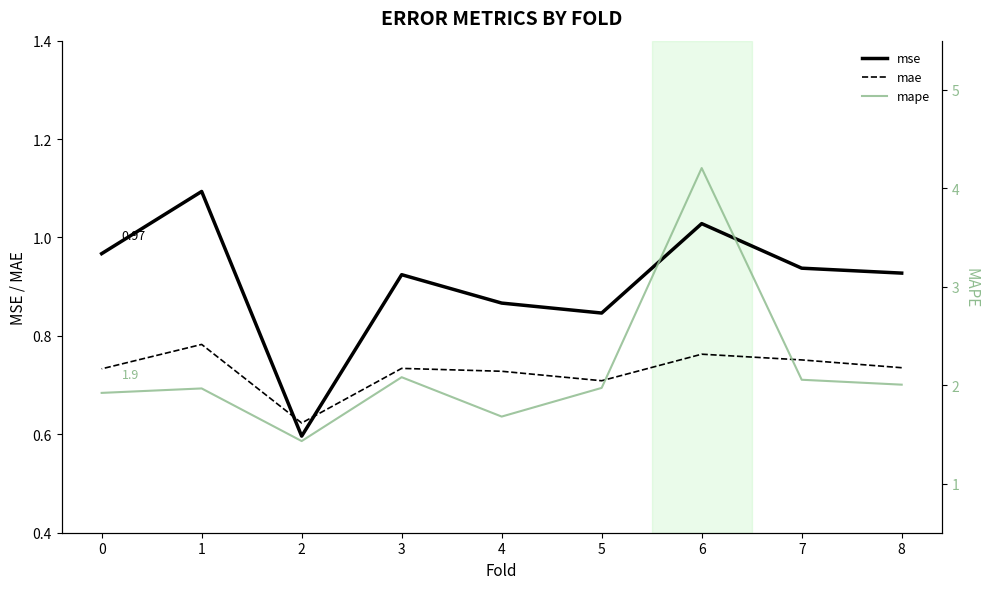

True or false: mape and mae intersect in this chart.

False